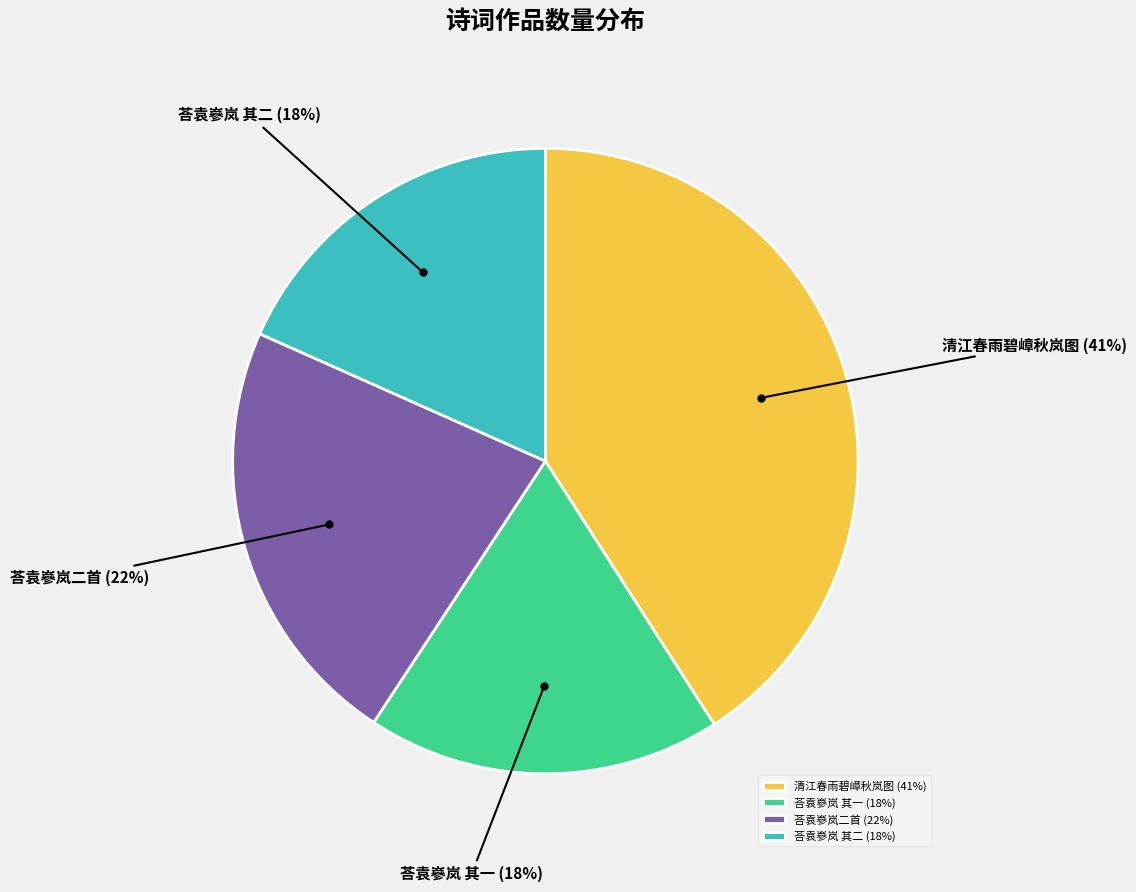

Between 荅袁嵾岚 其二 and 荅袁嵾岚二首, which is larger?

荅袁嵾岚二首